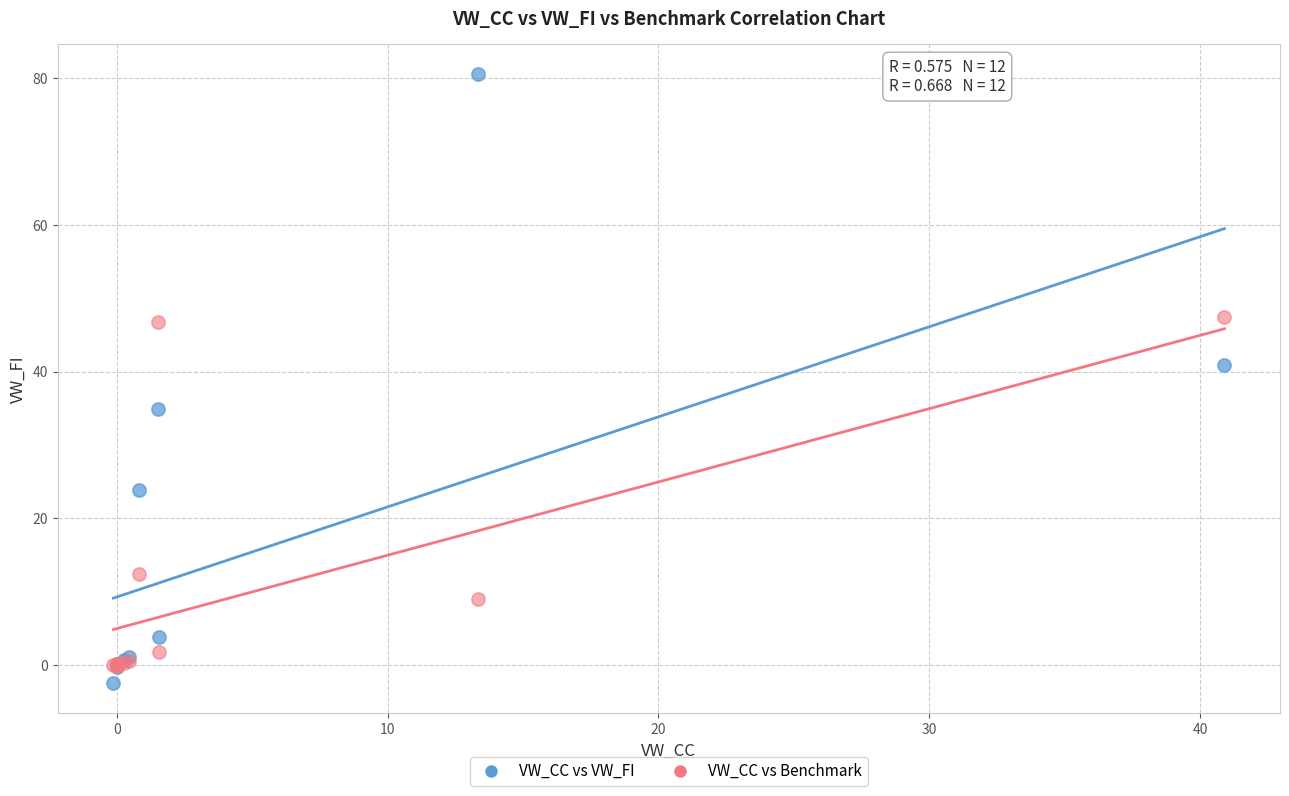

Across all series, what Y value is closest to 39?

40.8